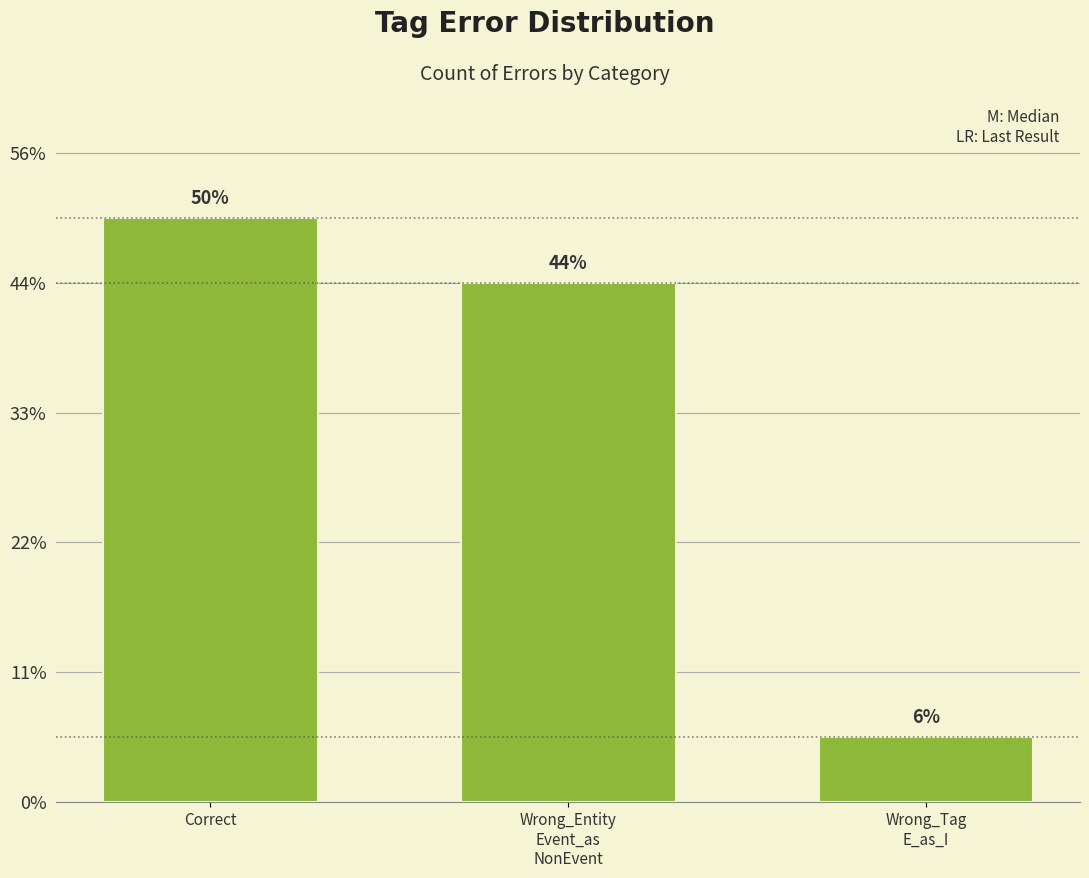

Which label corresponds to the smallest value in the chart?

Wrong_Tag
E_as_I